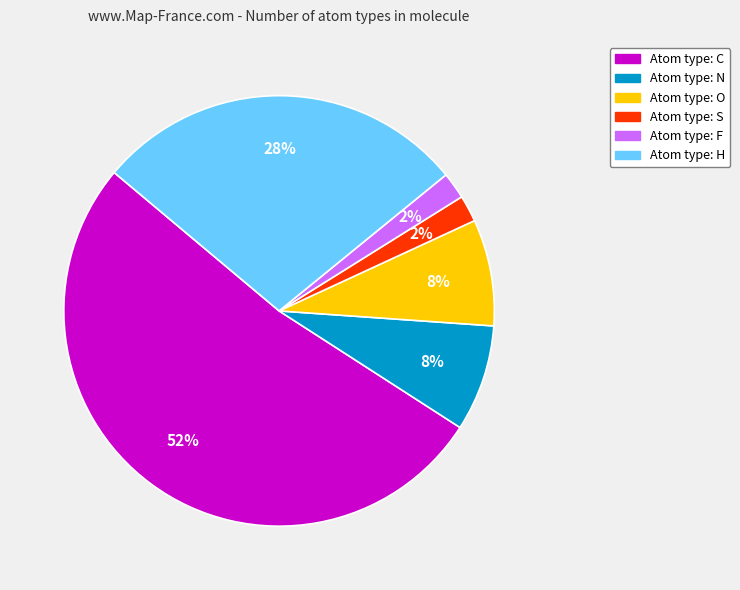

Does any single category account for the majority?

Yes